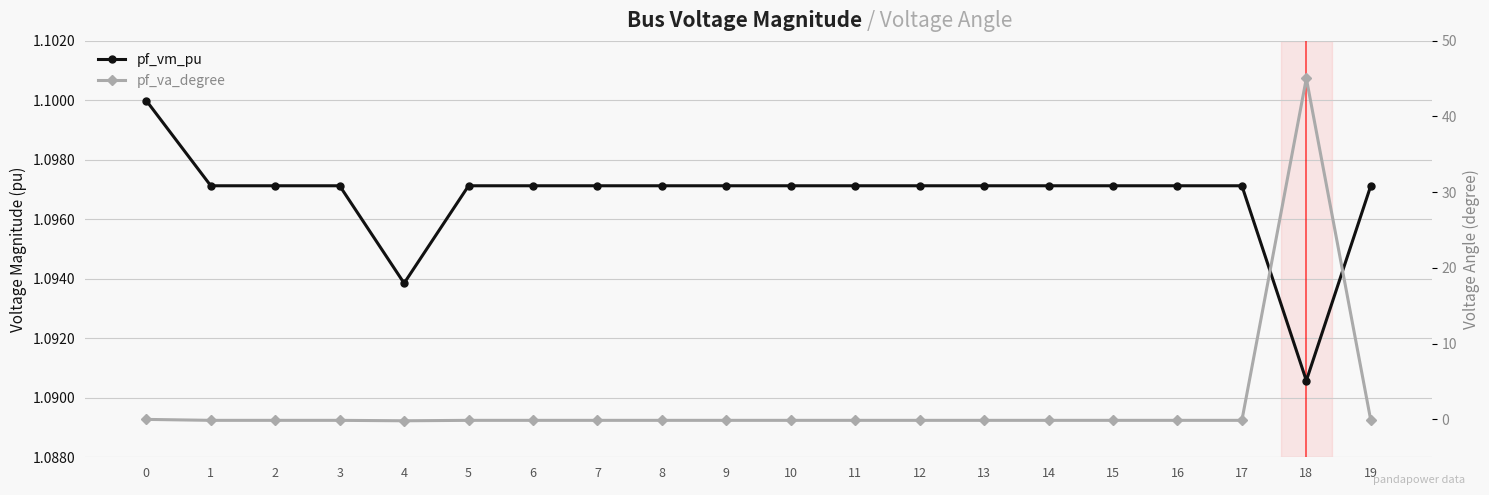

List the series in order of their overall mean, lowest first.

pf_vm_pu, pf_va_degree